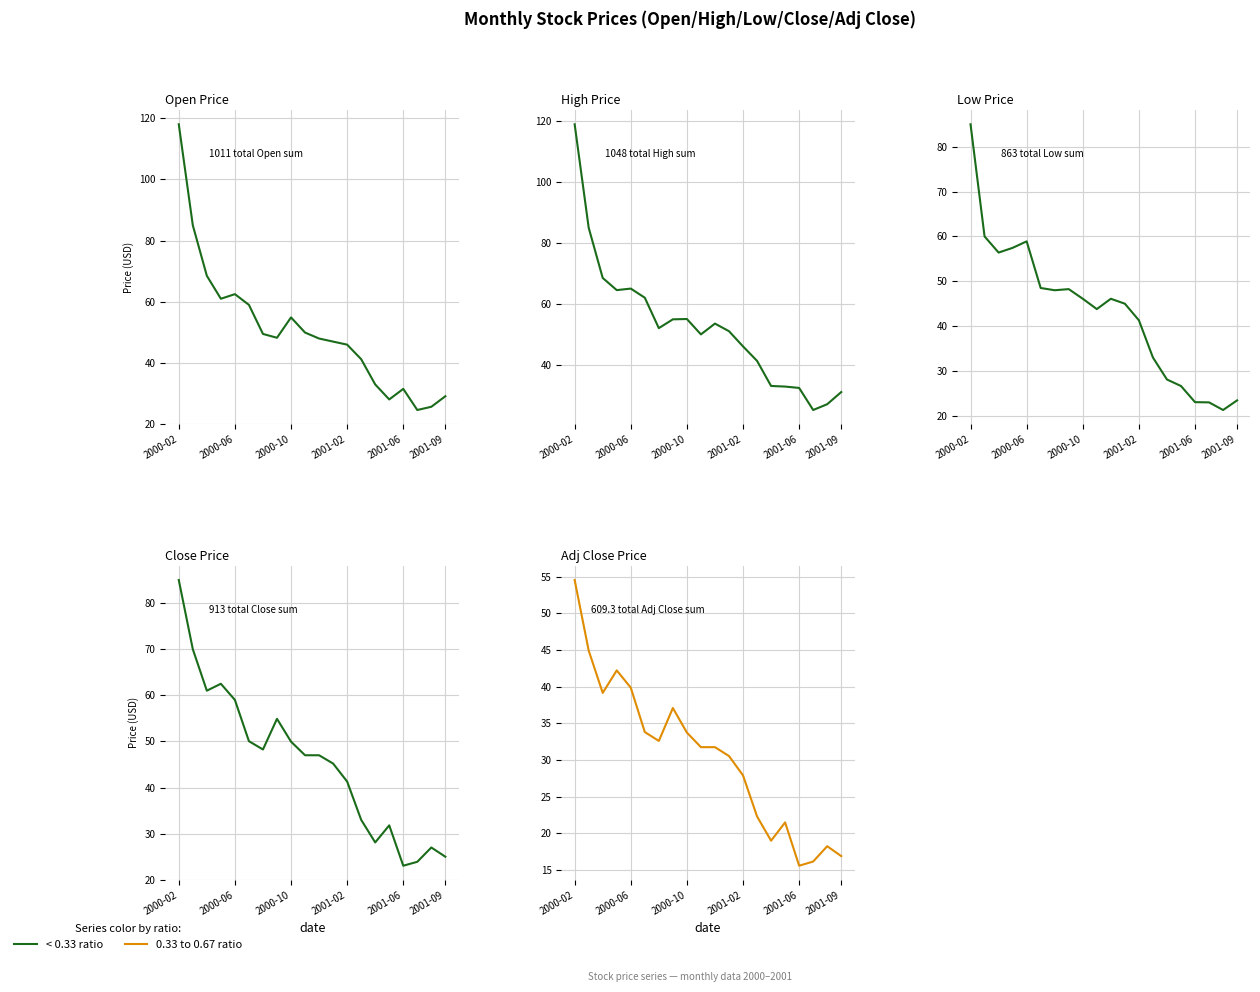

Which series changed the most between 8 and 9?

High